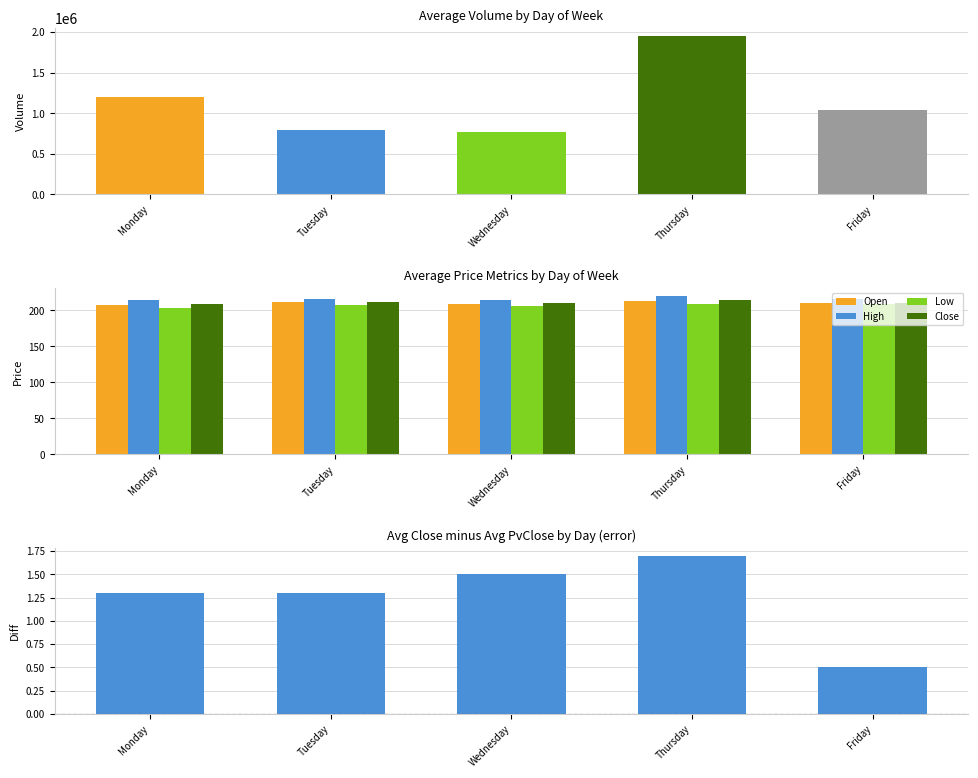

Which series changed the most between Monday and Thursday?

High